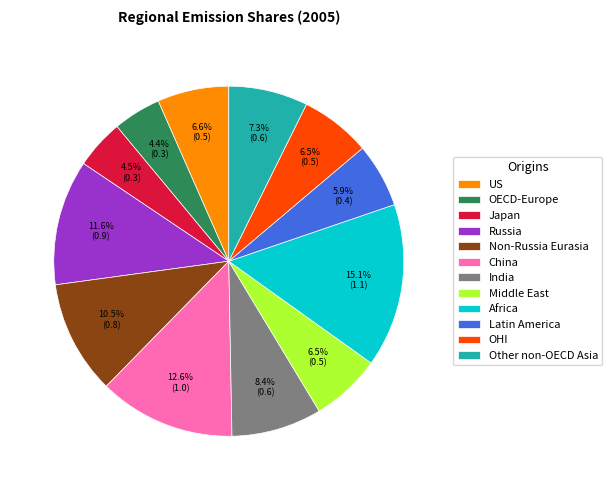

True or false: Latin America accounts for 1% of the total.

False